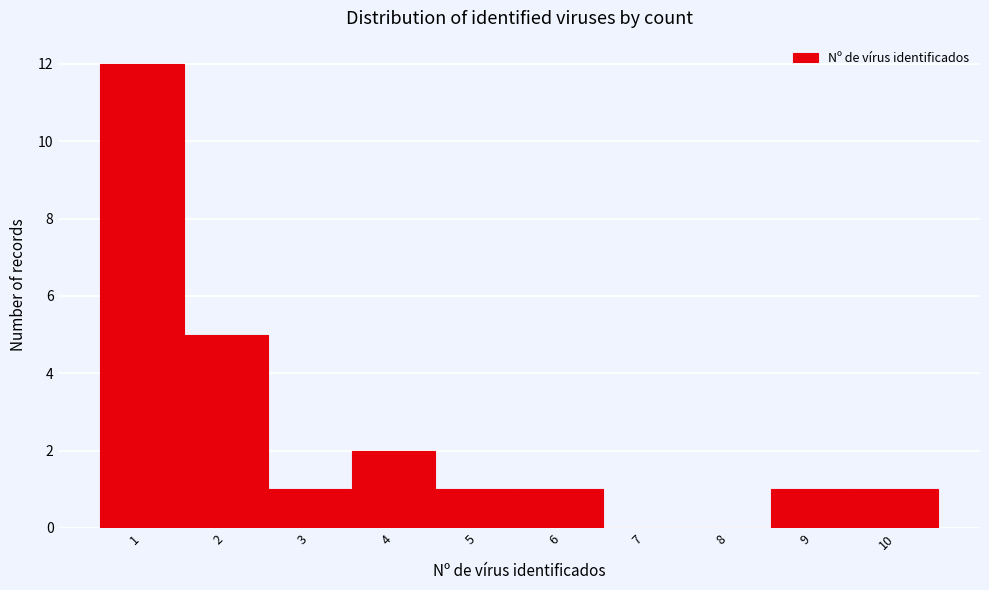

Reading left to right, transcribe this chart: for each bar, give the range it covers on the x-axis and its height. The values are not printed on the chart, so give them approximately, as read against the axis.

0.5 to 1.5: 12
1.5 to 2.5: 5
2.5 to 3.5: 1
3.5 to 4.5: 2
4.5 to 5.5: 1
5.5 to 6.5: 1
6.5 to 7.5: 0
7.5 to 8.5: 0
8.5 to 9.5: 1
9.5 to 10.5: 1